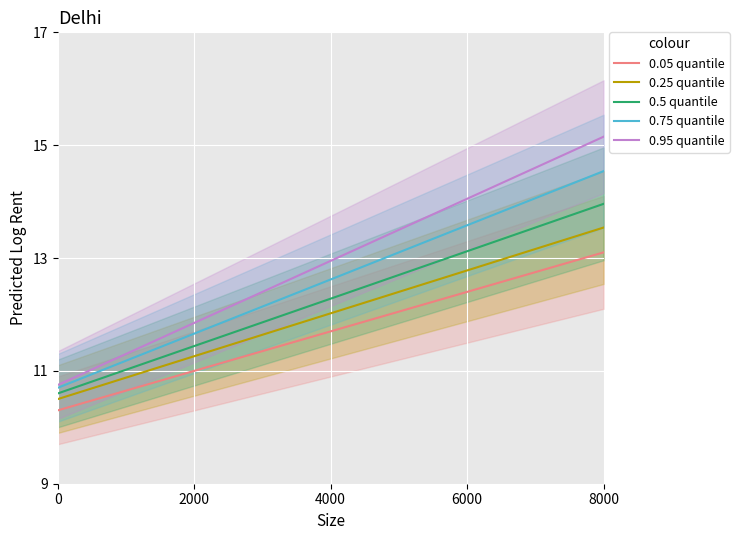

The value of 0.5 quantile at 0 is 10.6. True or false?

True